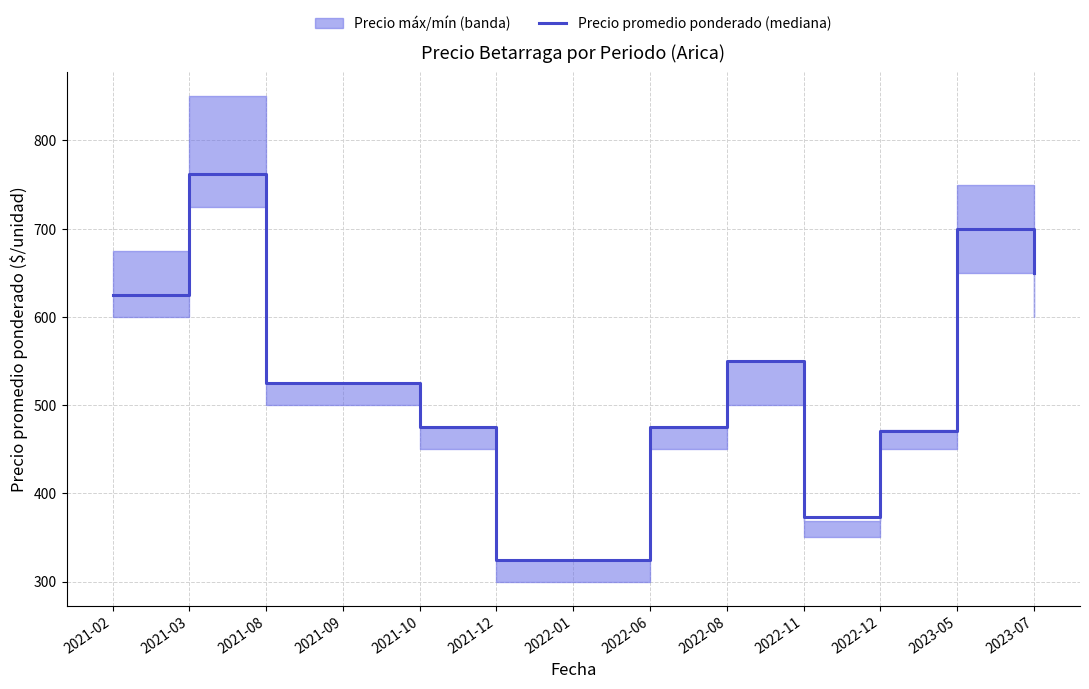

Rank the categories by value from lowest to highest.

2021-12, 2022-01, 2022-11, 2022-12, 2021-10, 2022-06, 2021-08, 2021-09, 2022-08, 2021-02, 2023-07, 2023-05, 2021-03